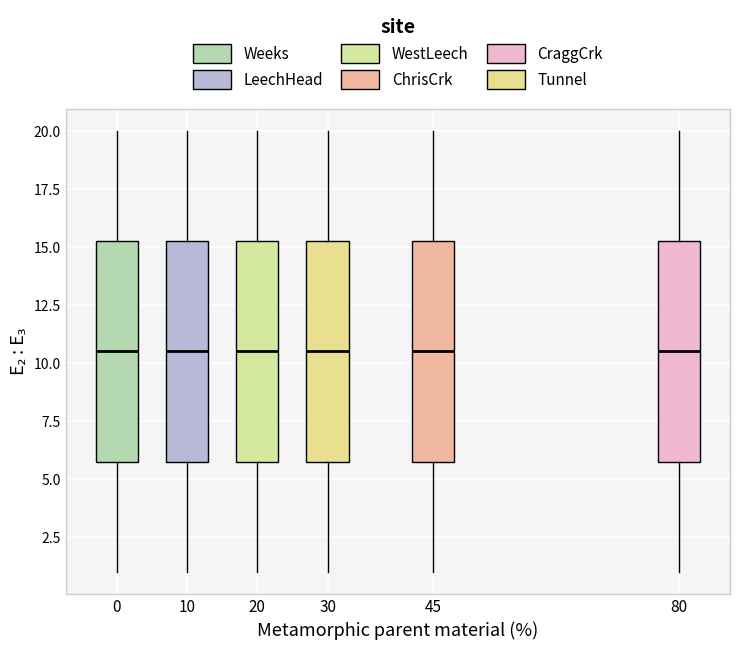

Reading left to right, read every box against the y-axis: the position of its median line, the range the box covers, and the ends of its whiskers. The values are not printed on the chart, so give them approximately, as read against the axis.

0: median 10.5, box 6.0 to 15.5, whiskers 1.0 to 20.0
10: median 10.5, box 6.0 to 15.5, whiskers 1.0 to 20.0
20: median 10.5, box 6.0 to 15.5, whiskers 1.0 to 20.0
30: median 10.5, box 6.0 to 15.5, whiskers 1.0 to 20.0
45: median 10.5, box 6.0 to 15.5, whiskers 1.0 to 20.0
80: median 10.5, box 6.0 to 15.5, whiskers 1.0 to 20.0